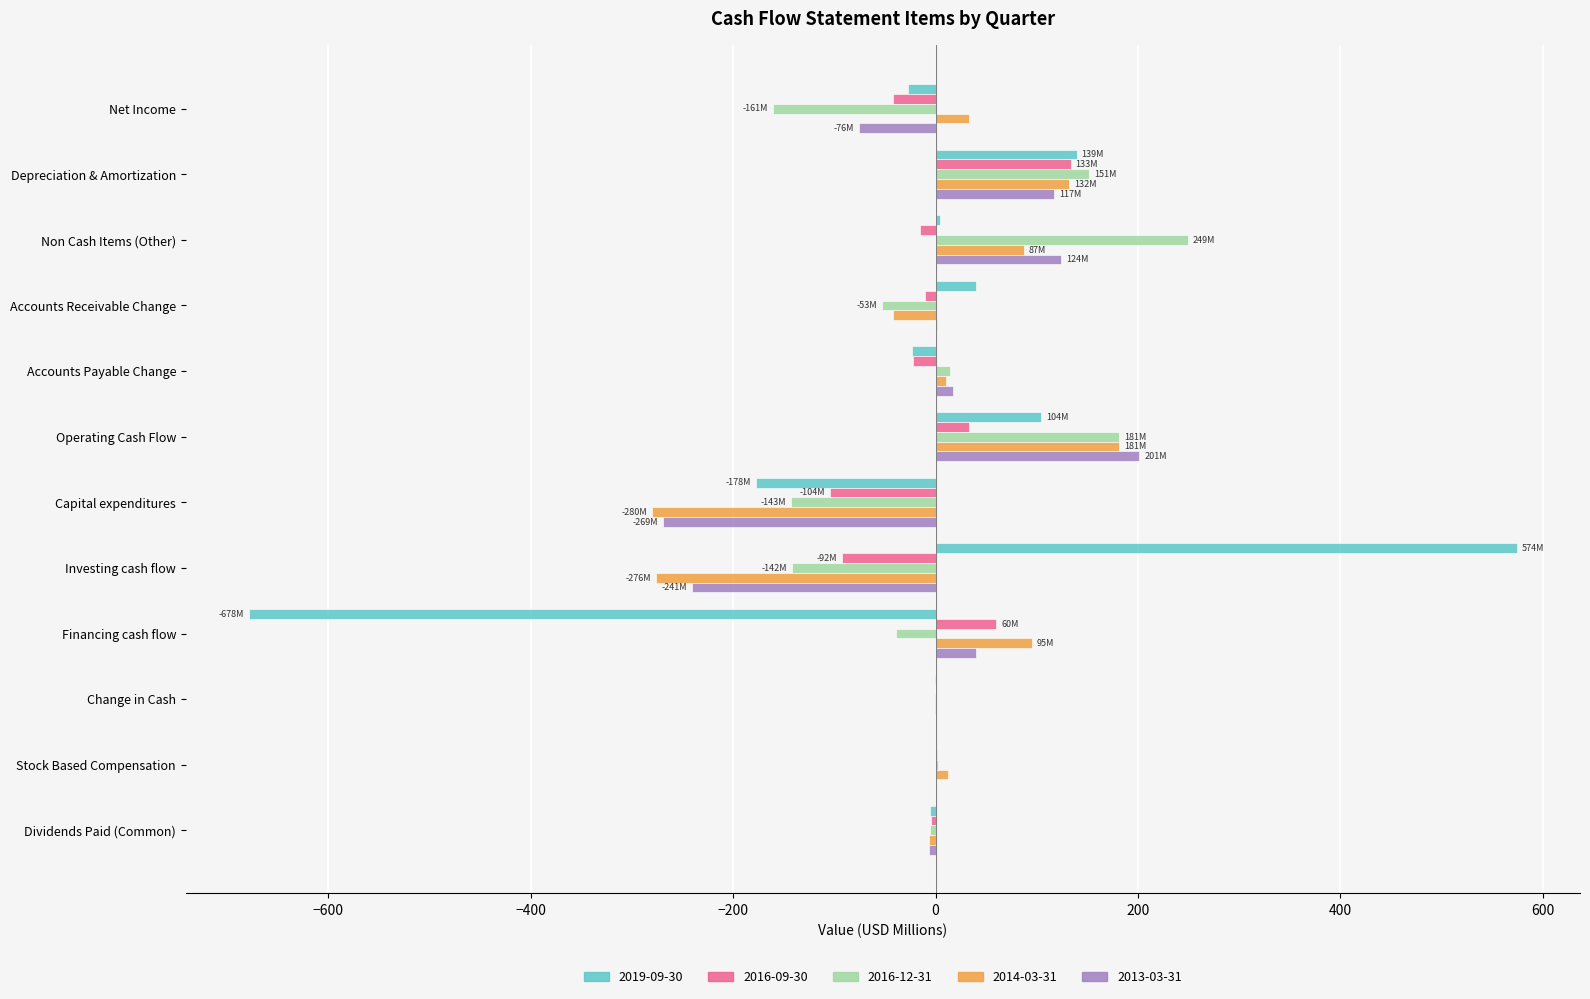

What are all the series names shown in the legend?

2019-09-30, 2016-09-30, 2016-12-31, 2014-03-31, 2013-03-31